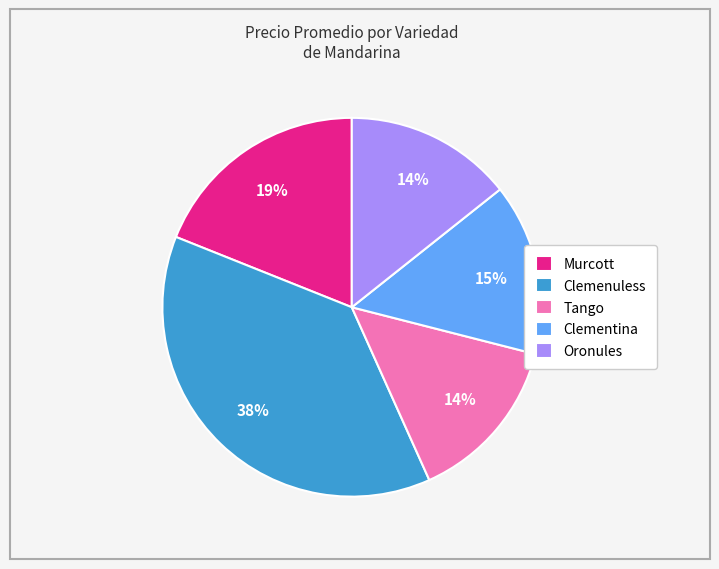

To the nearest percent, what is the difference between the Clemenuless and Murcott slice percentages?

19%